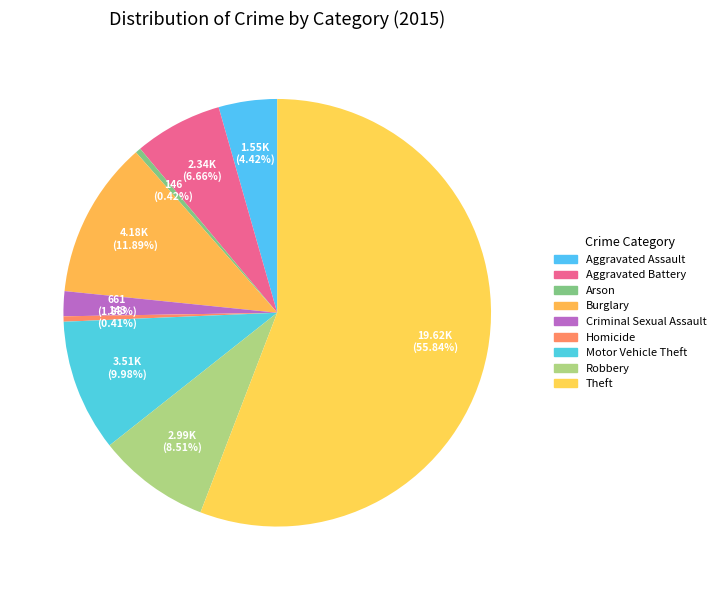

Rank the categories by value from lowest to highest.

Homicide, Arson, Criminal Sexual Assault, Aggravated Assault, Aggravated Battery, Robbery, Motor Vehicle Theft, Burglary, Theft